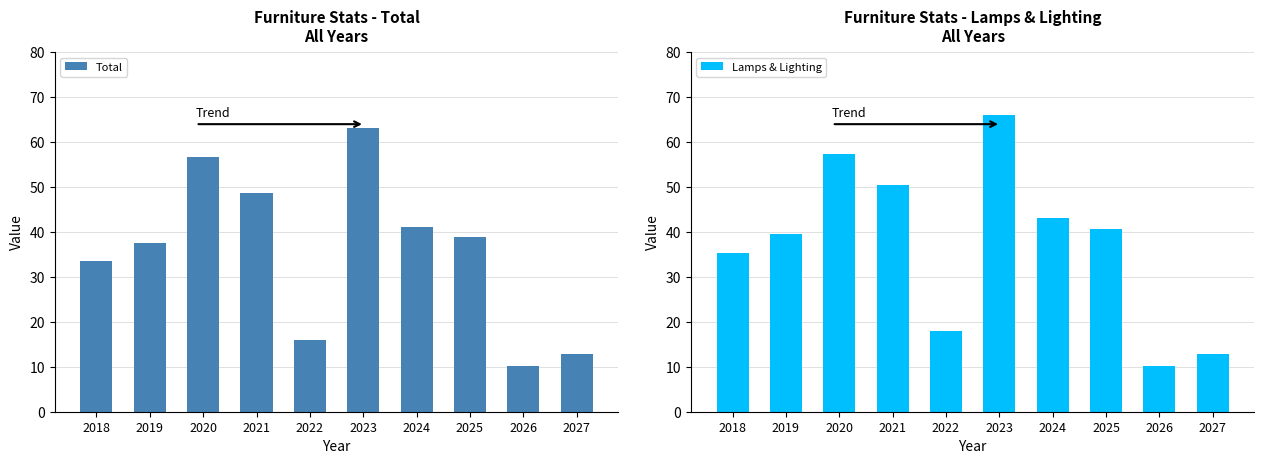

Reading right to left, transcribe all the data shown in this chart.

Total: 12.7	10.1	38.8	41.1	63.2	16.0	48.8	56.7	37.6	33.5
Lamps & Lighting: 12.9	10.1	40.6	43.1	65.9	18.1	50.4	57.4	39.6	35.2